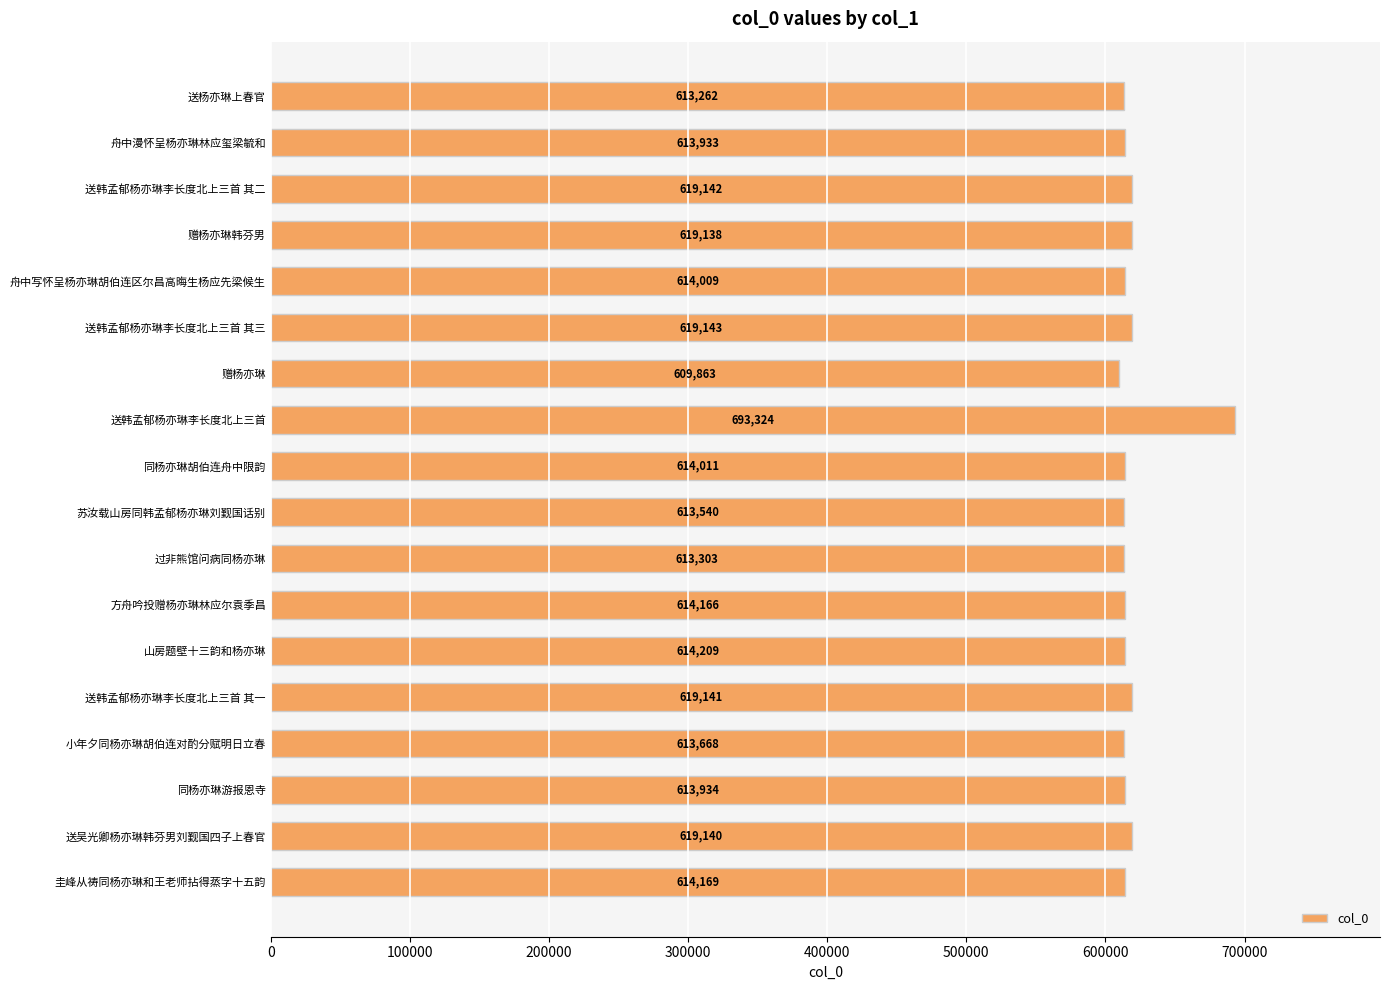

What is the ratio of the value at 赠杨亦琳 to the value at 圭峰从祷同杨亦琳和王老师拈得蒸字十五韵?

1.0